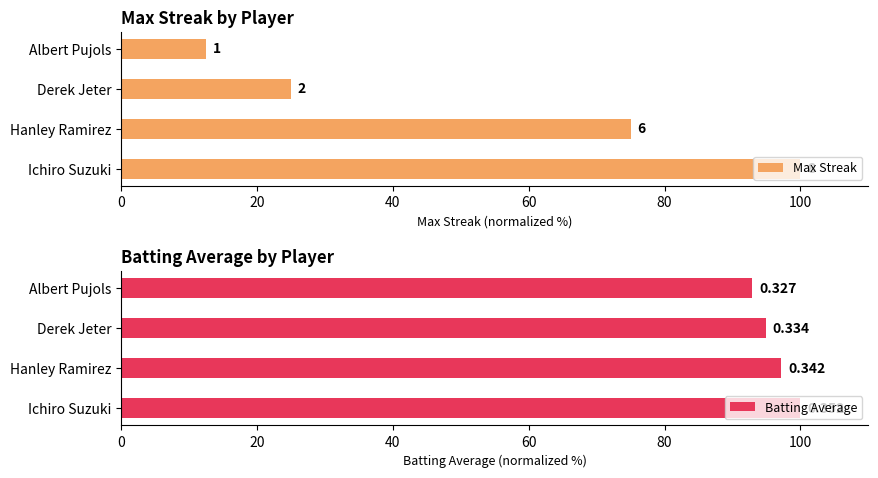

At Albert Pujols, list the series in order from largest to smallest.

Batting Average, Max Streak